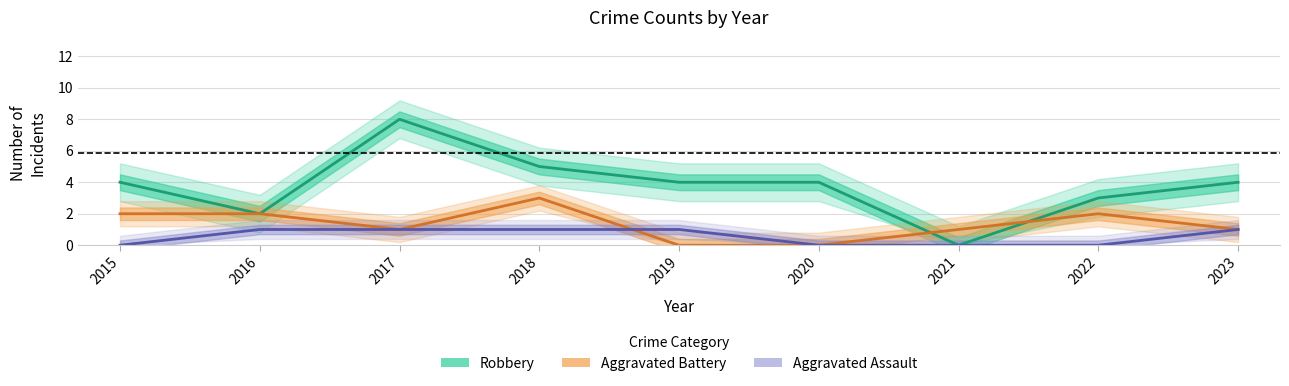

Where does the Aggravated Battery series first go above 1?

2015